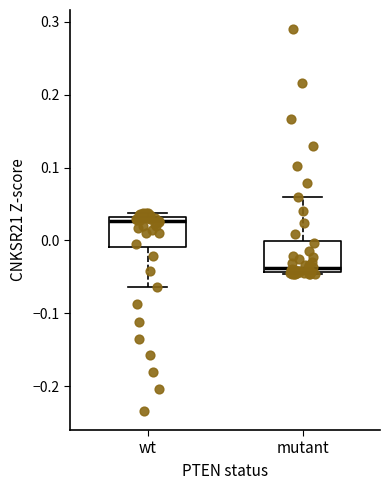

Reading left to right, read every box against the y-axis: the position of its median line, the range the box covers, and the ends of its whiskers. The values are not printed on the chart, so give them approximately, as read against the axis.

wt: median 0.03 (just below the box's upper edge), box -0.01 to 0.03, whiskers -0.06 to 0.04
mutant: median -0.04 (just above the box's lower edge), box -0.04 to 0.00, whiskers -0.05 to 0.06